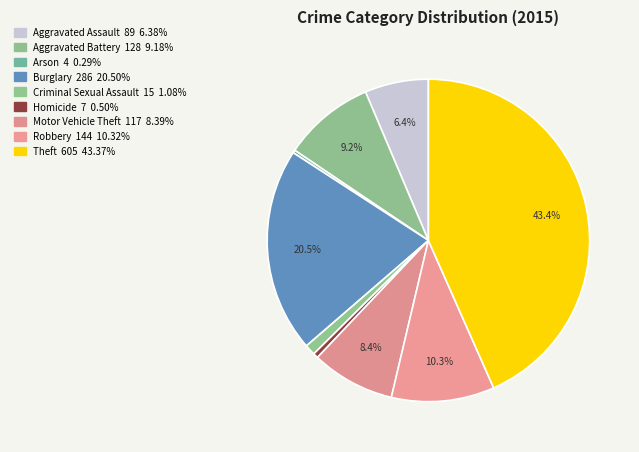

What is the change in value from Arson to Homicide?

+3